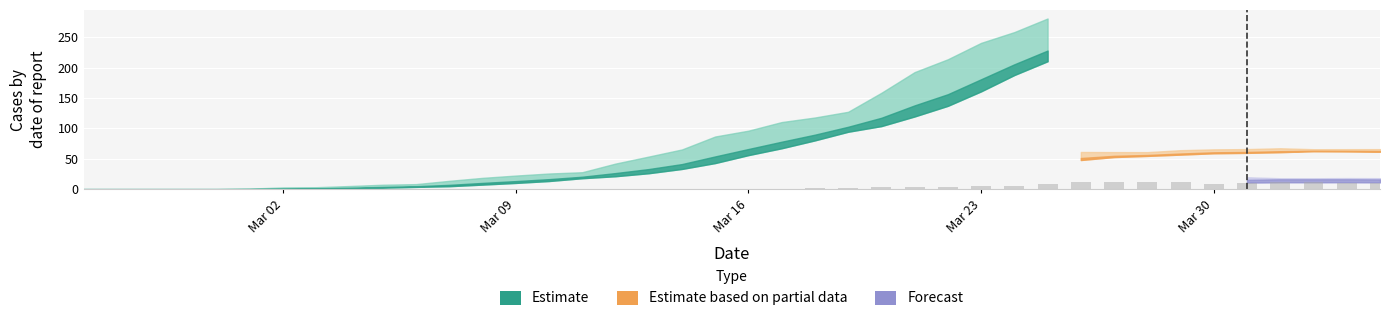

What is the sum of all values?

139